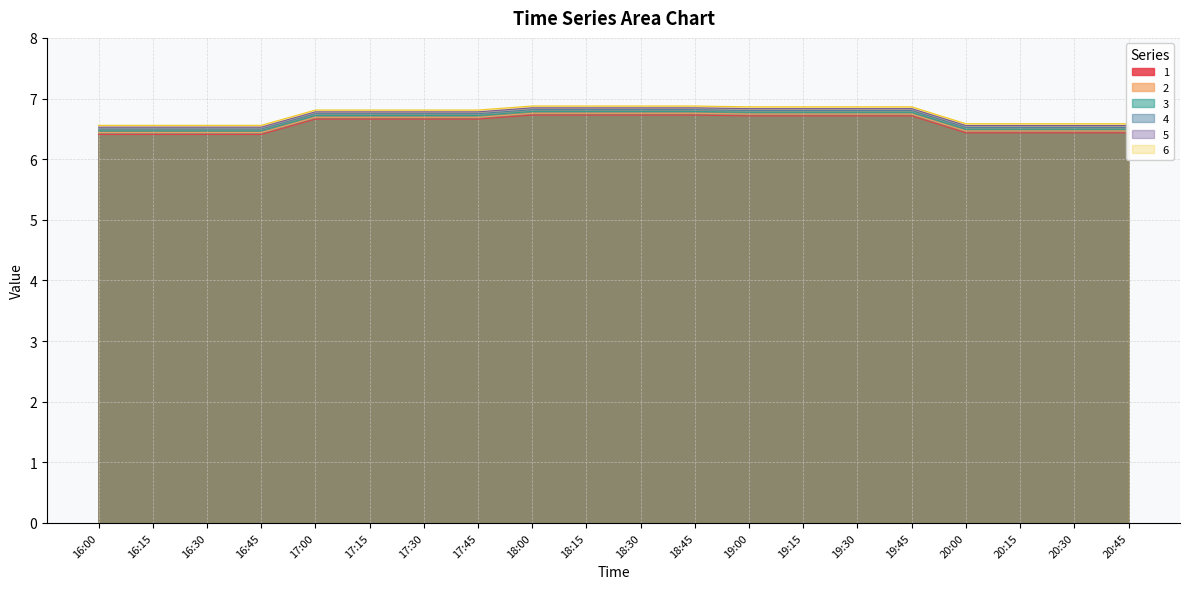

True or false: 1 and 2 intersect in this chart.

False